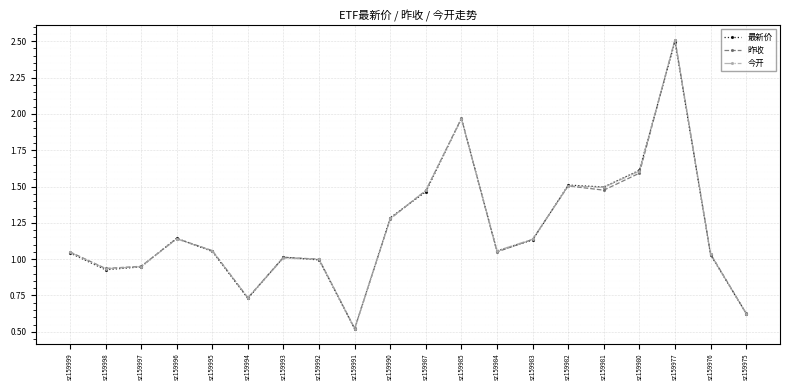

Where is the first local maximum for 昨收?

sz159996